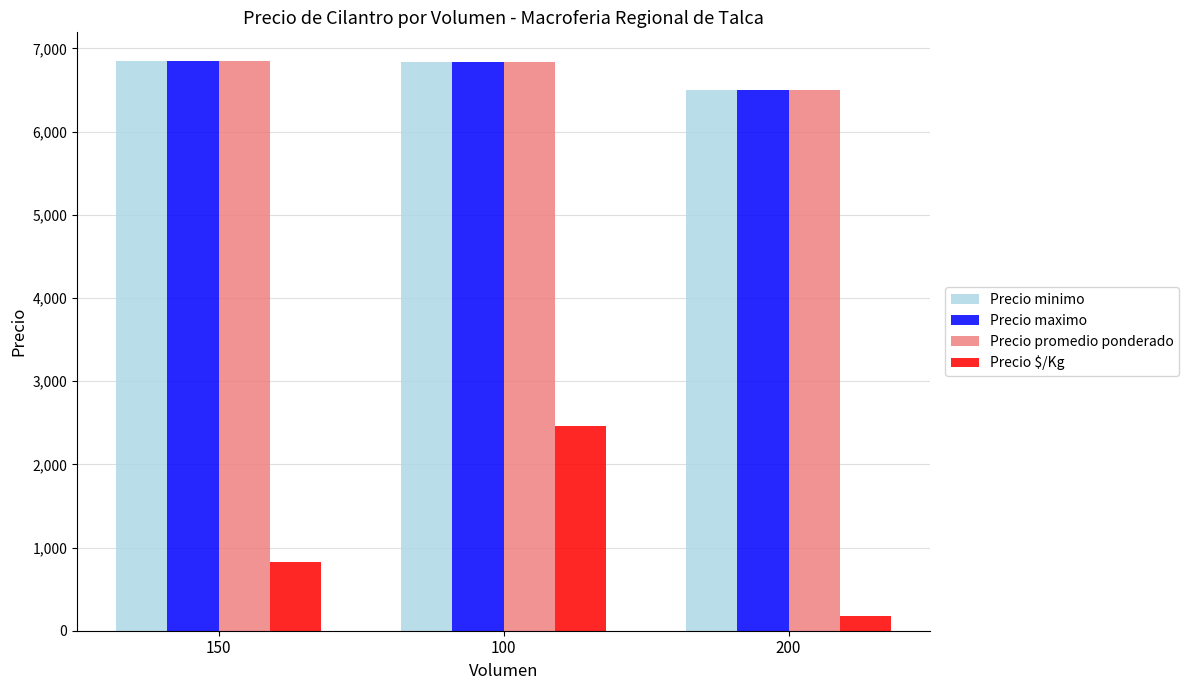

How many groups of bars are there?

3